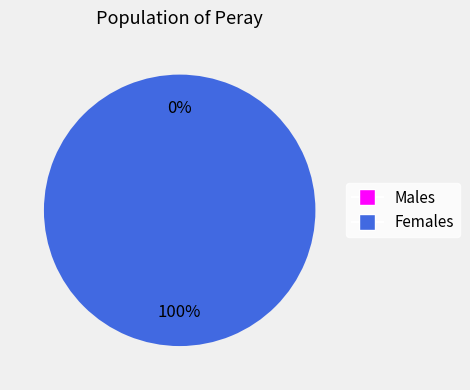

The 0 slice represents 0% of the pie. True or false?

True